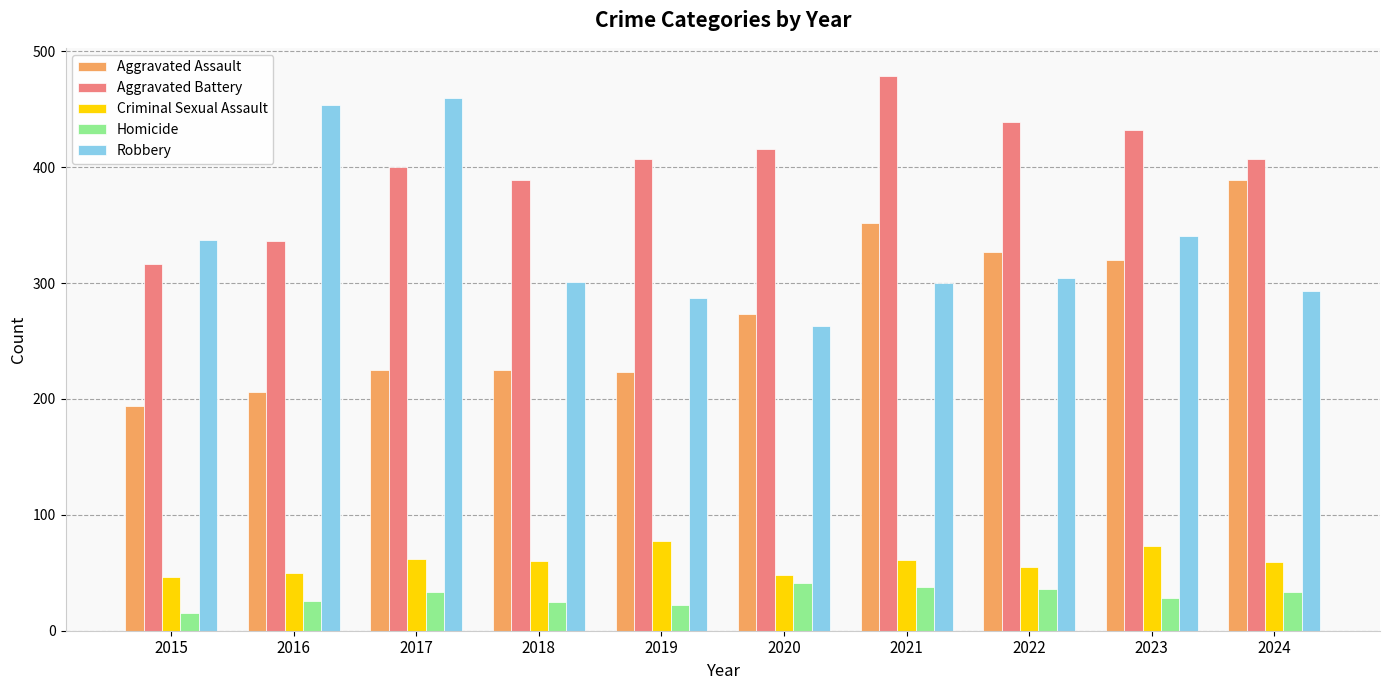

What is the total value across all series at 2022?

1161